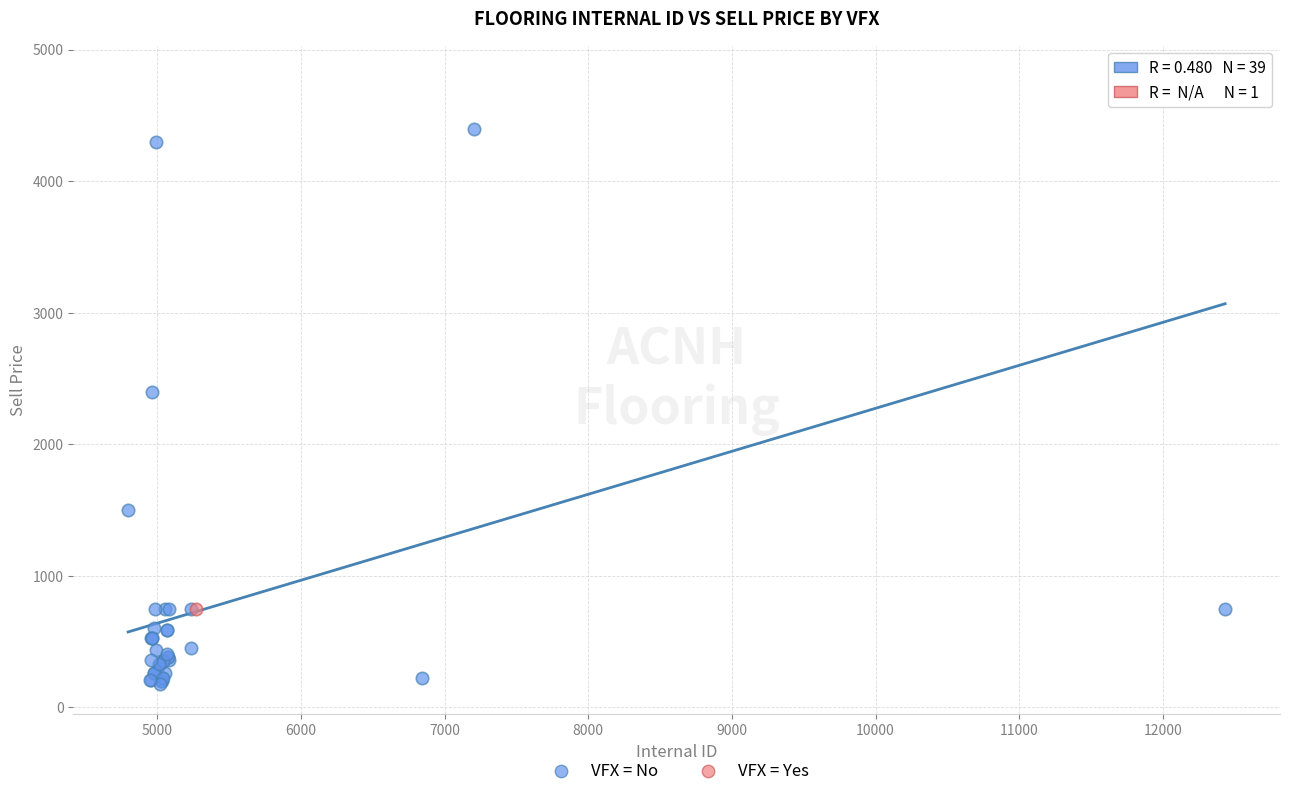

What are all the series names shown in the legend?

VFX = No, VFX = Yes